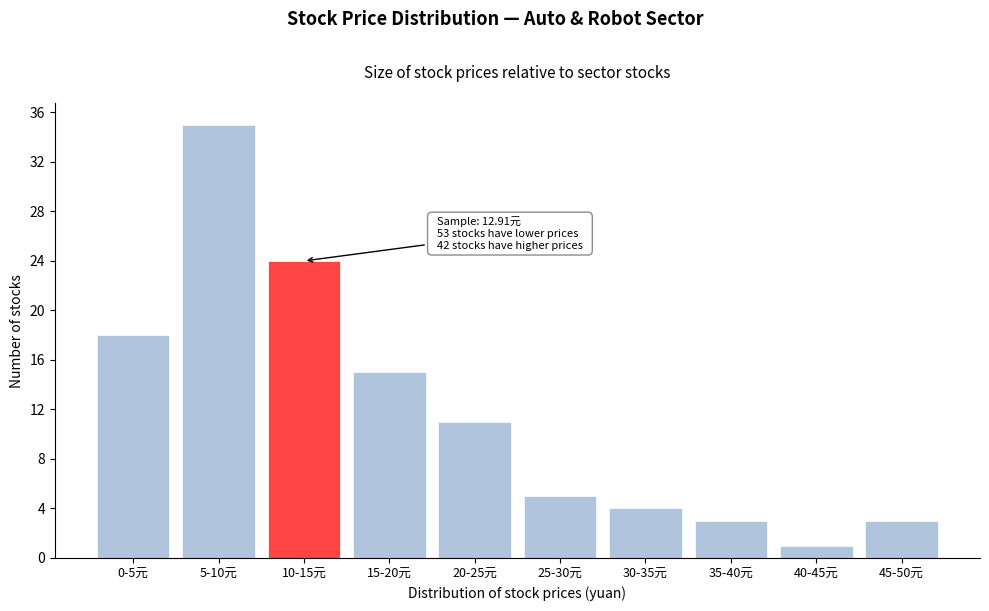

Reading left to right, transcribe all the data shown in this chart.

0-5元=18	5-10元=35	10-15元=24	15-20元=15	20-25元=11	25-30元=5	30-35元=4	35-40元=3	40-45元=1	45-50元=3